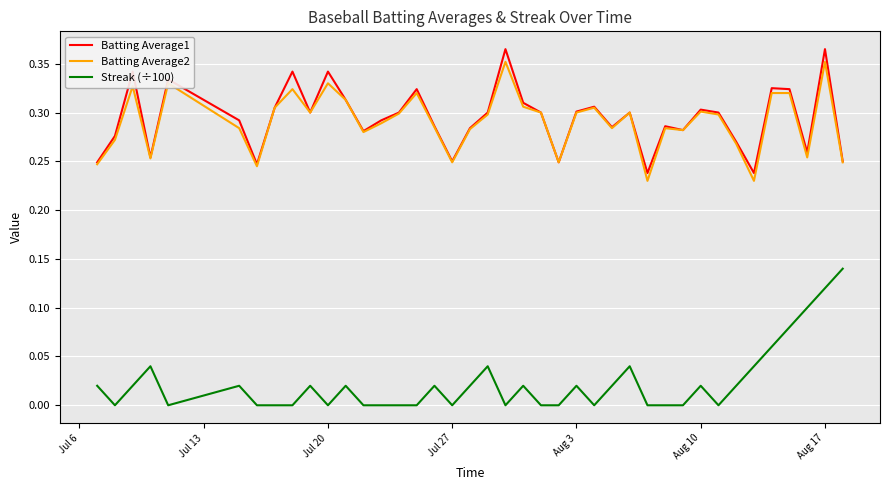

True or false: Batting Average1 and Streak (÷100) cross at least once.

False